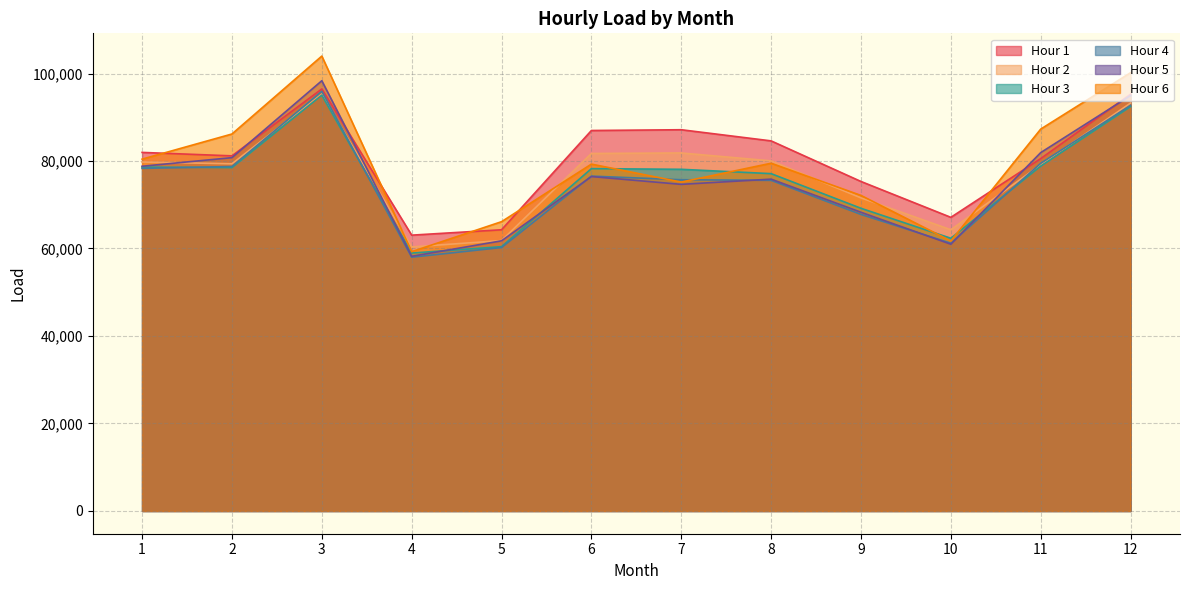

The value of Hour 2 at 10 is 98346.3. True or false?

False